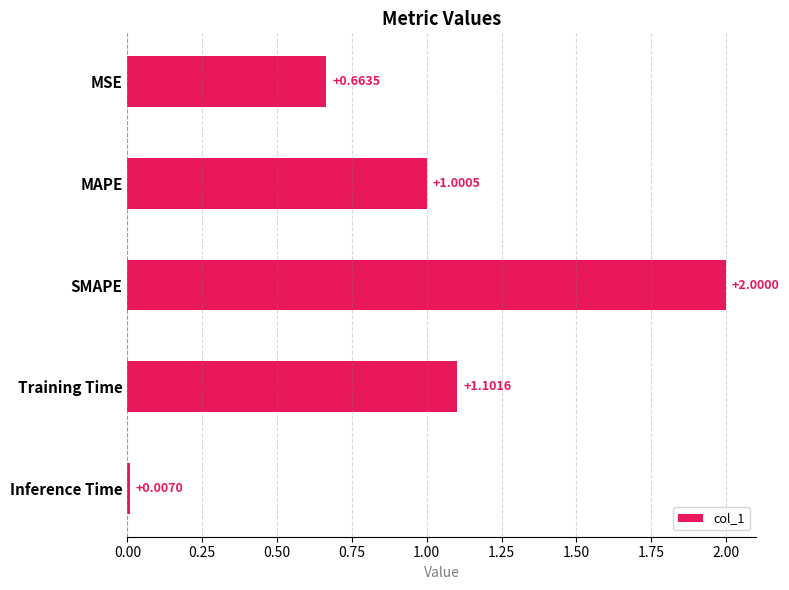

How many categories are shown in the chart?

5